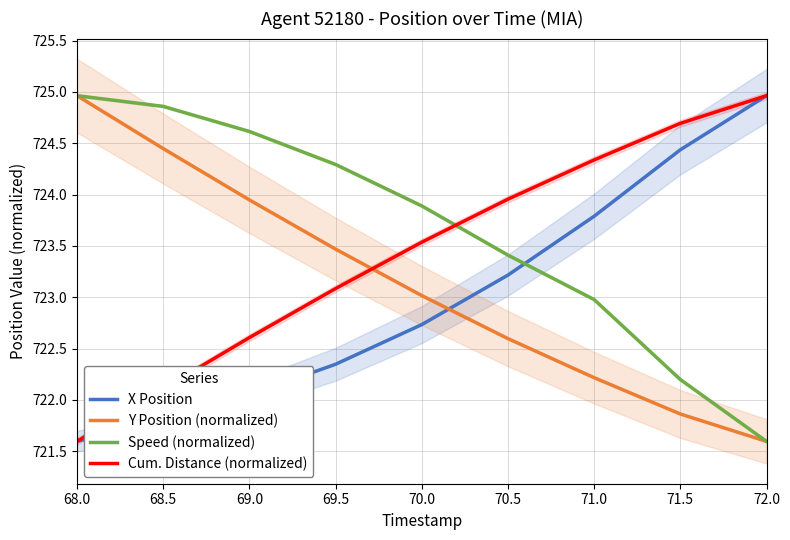

Which series has the widest spread of values?

X Position